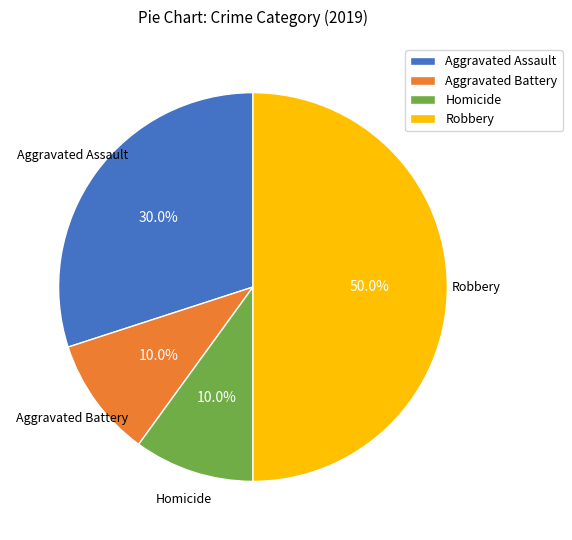

To the nearest percent, what is the difference between the largest and smallest slice percentages?

40%